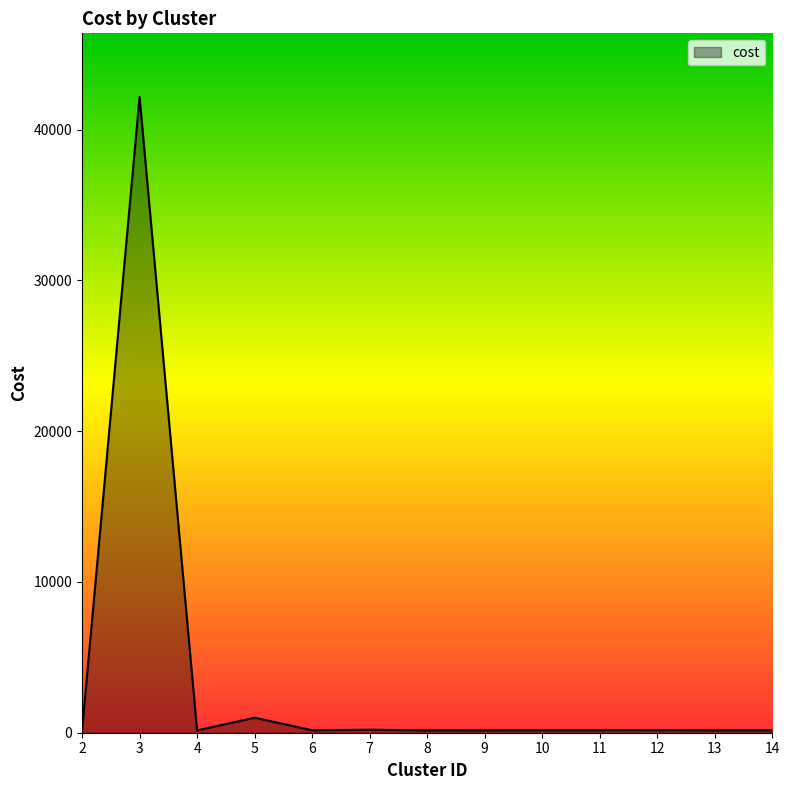

What is the difference between the maximum and minimum values?

42025.0